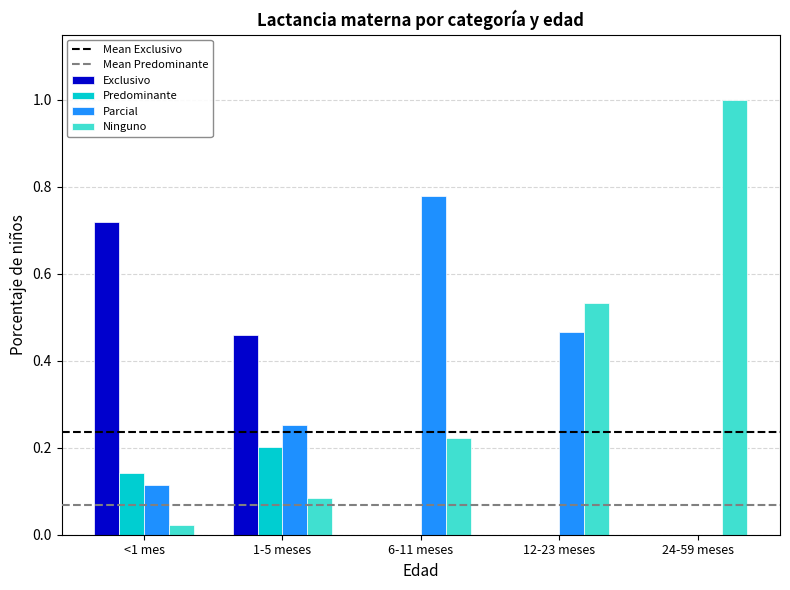

The Predominante series shows 0.0 at <1 mes. True or false?

False